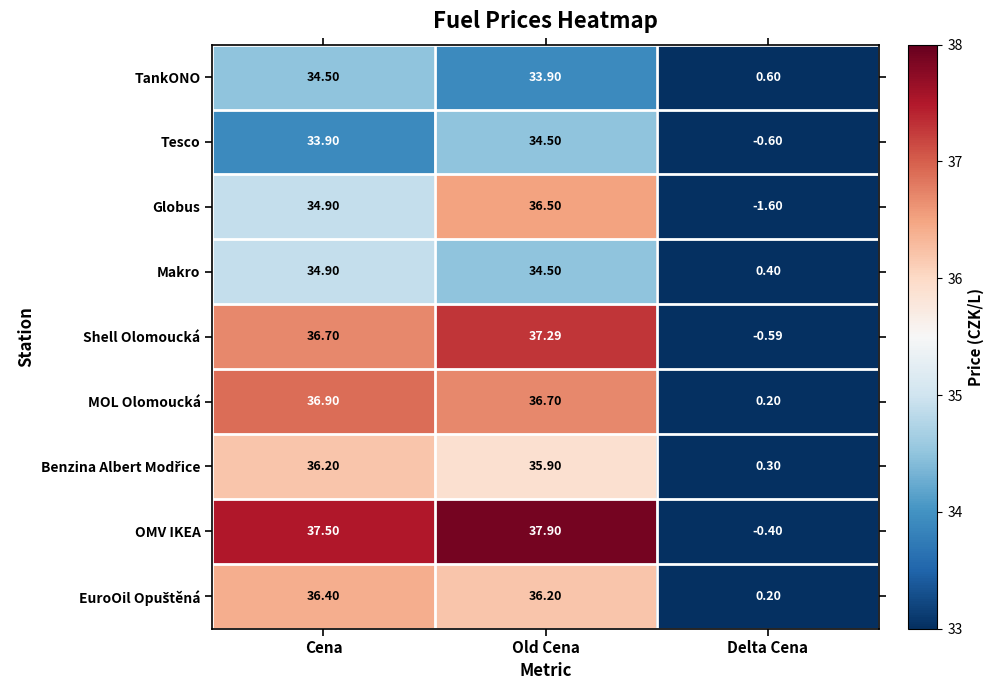

Which label corresponds to the smallest value in the chart?

Delta Cena